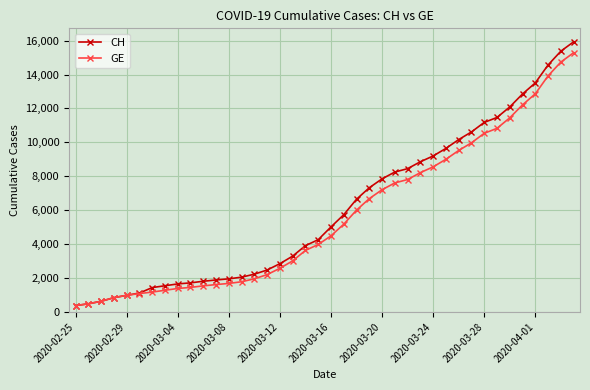

What is the value of the GE point at the 15th from the left?

1955